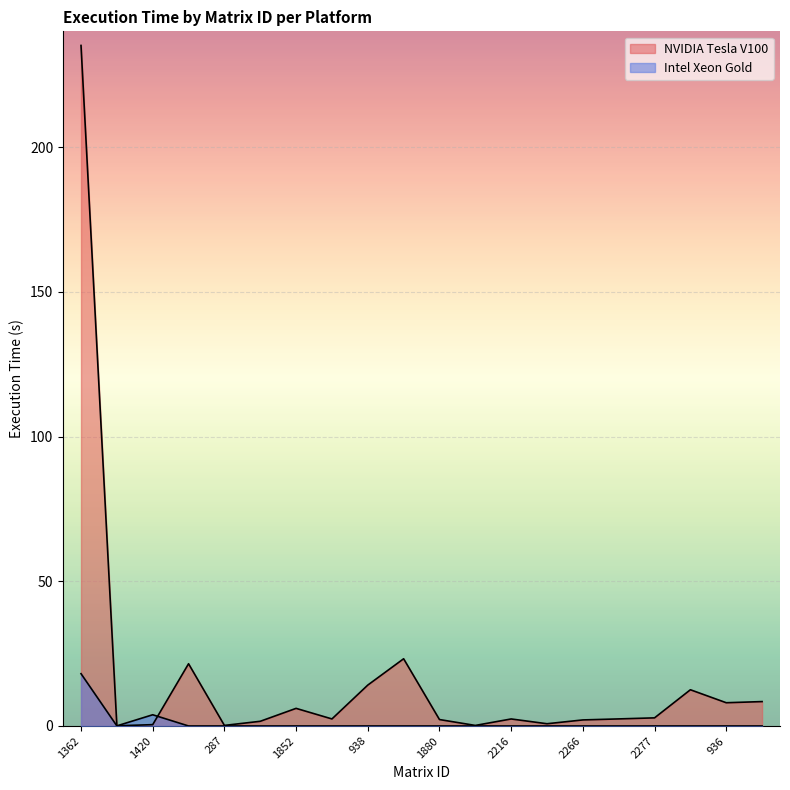

Rank the series at 1867 from lowest to highest value.

Intel Xeon Gold, NVIDIA Tesla V100